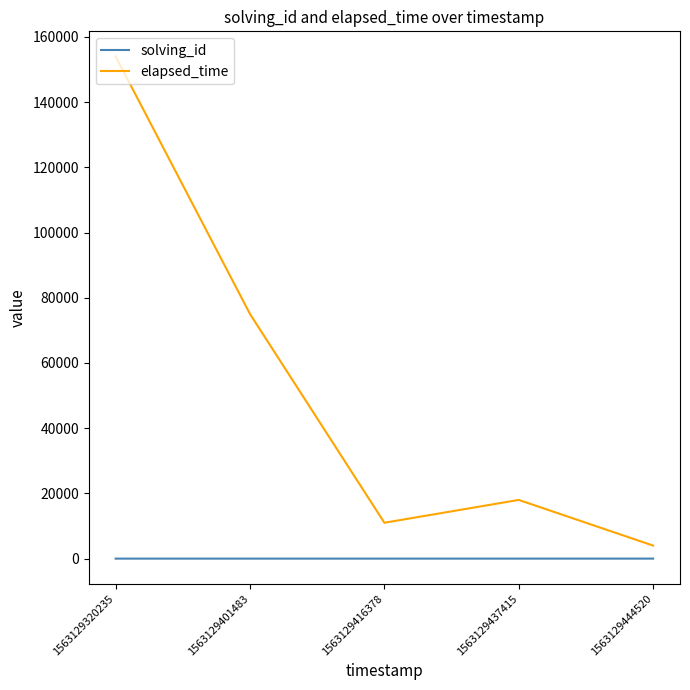

The solving_id series shows 1 at 1563129320235. True or false?

True